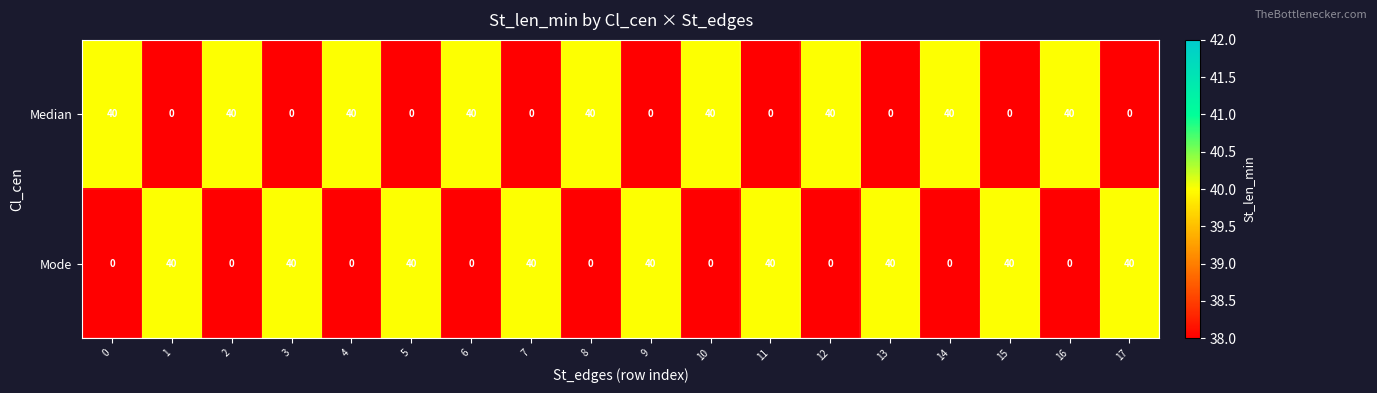

The Median series shows 59 at 6. True or false?

False